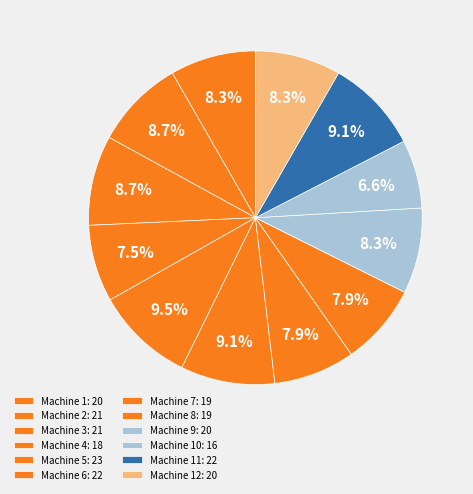

How many segments does this pie chart have?

12